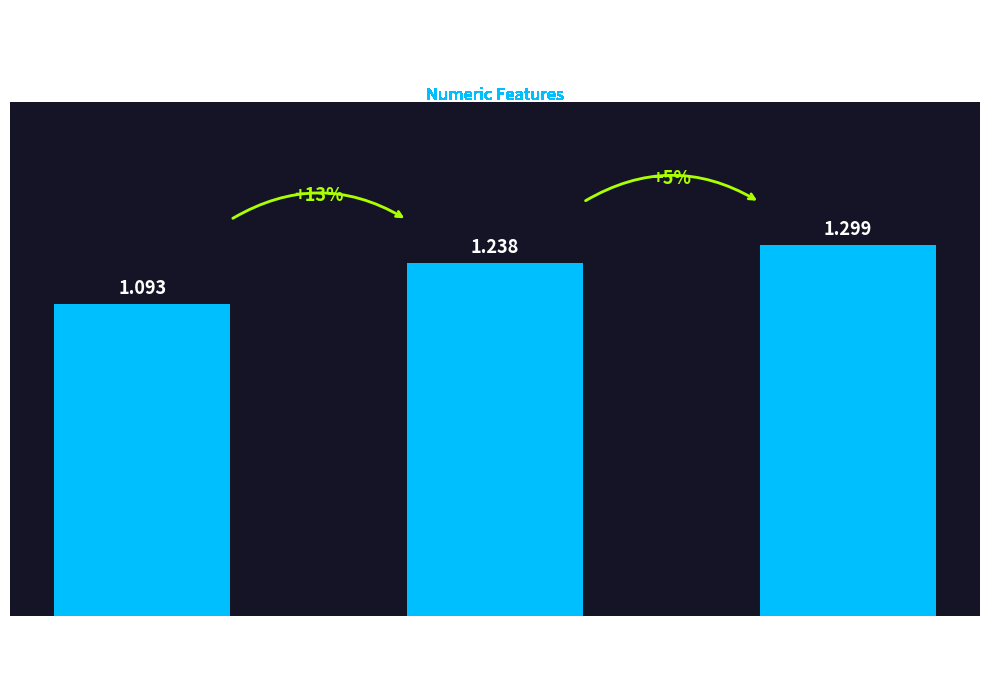

How many distinct data groups are displayed?

1